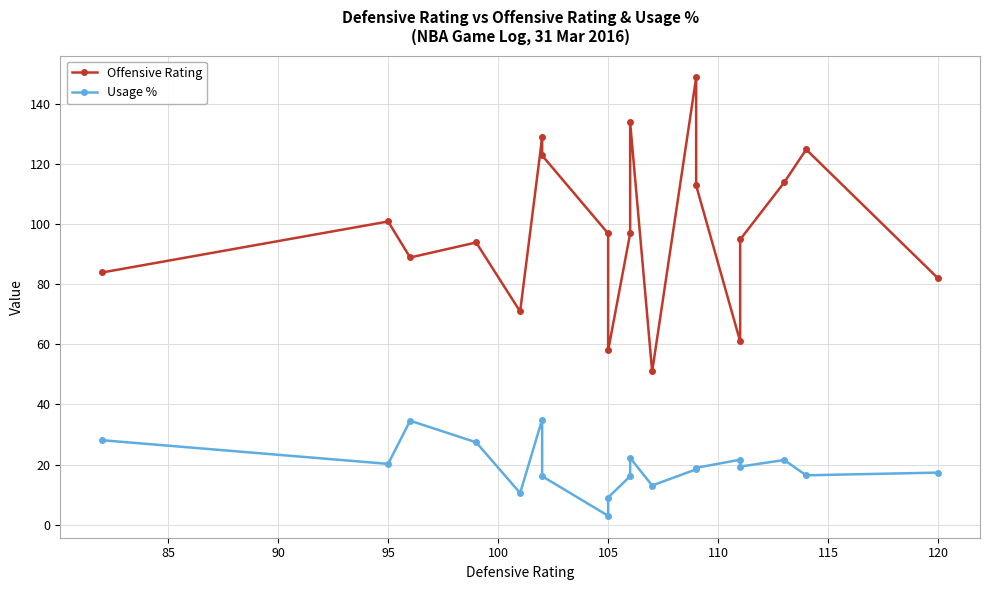

The Usage % series shows 45.7 at 95. True or false?

False